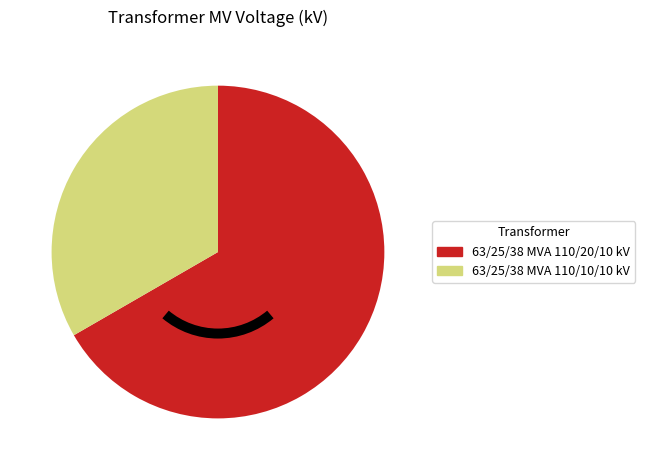

The 63/25/38 MVA 110/20/10 kV slice represents 67% of the pie. True or false?

True